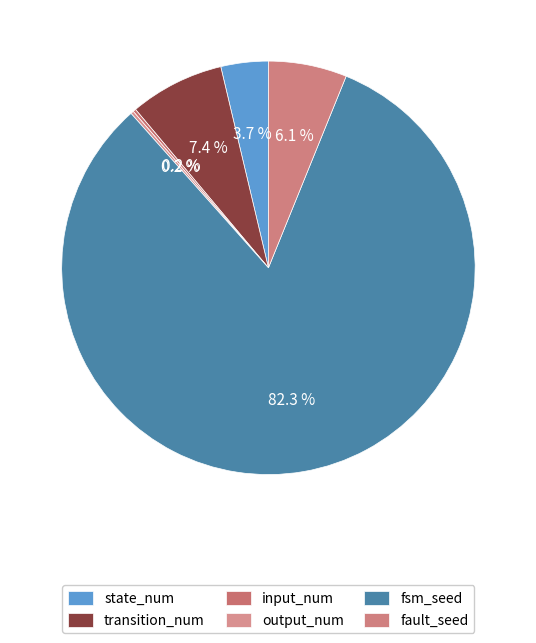

Combined, what portion of the pie is fault_seed and input_num?

6.4%